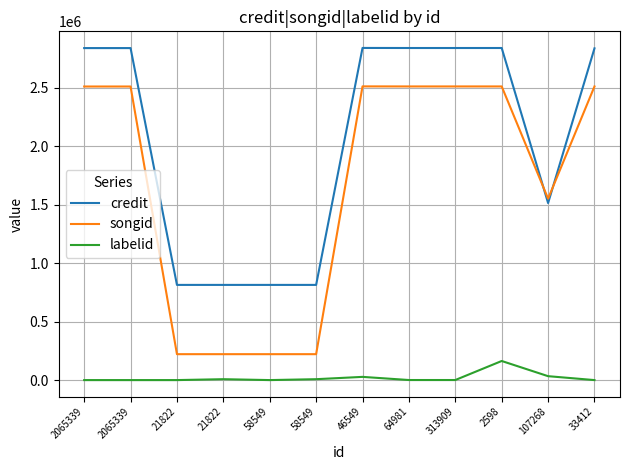

True or false: credit and labelid intersect in this chart.

False